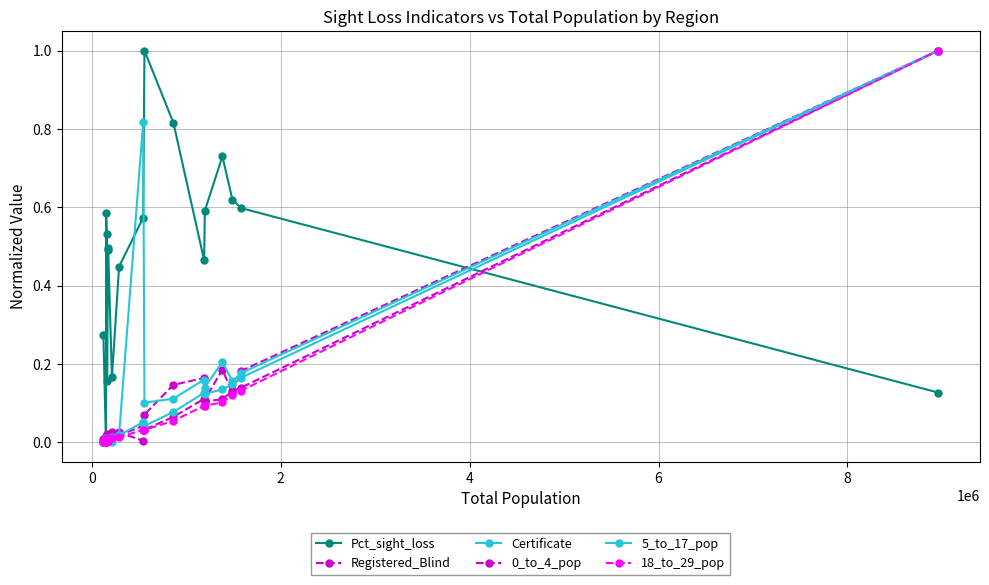

Is this an area chart (filled region under the line)?

No